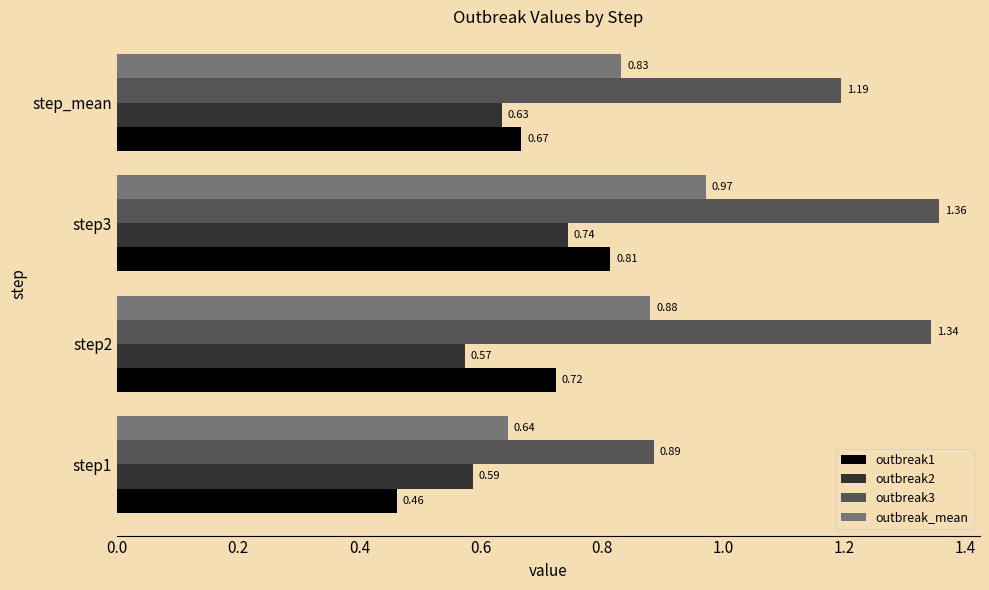

What is the difference between the maximum and minimum values in the outbreak_mean series?

0.3